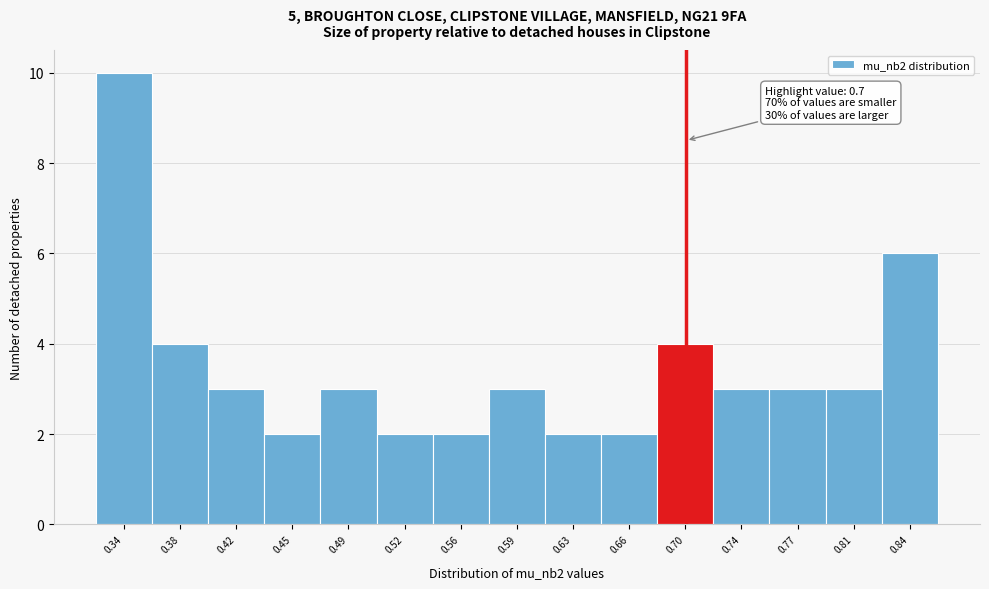

Which range on the x-axis has the tallest bar?

0.325 to 0.360